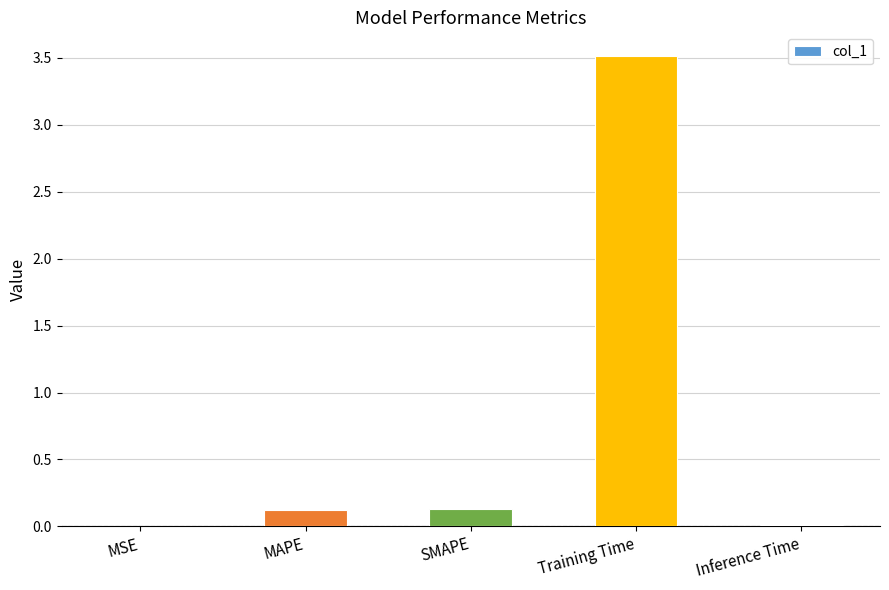

Are the bars horizontal?

No